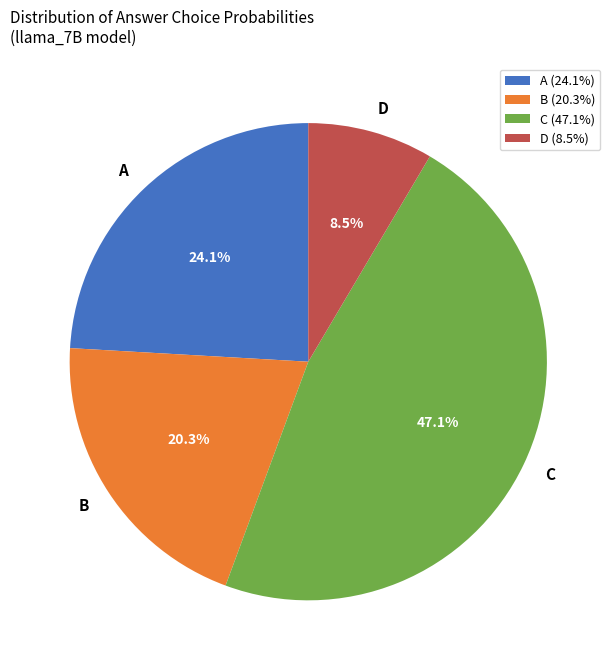

To the nearest percent, what is the average slice percentage?

25%